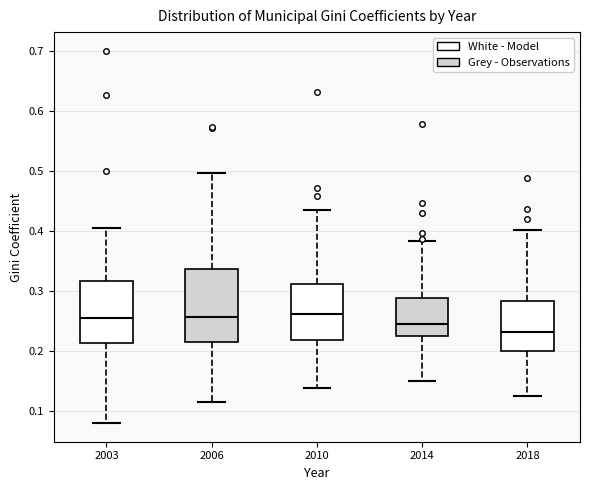

Reading left to right, read every box against the y-axis: the position of its median line, the range the box covers, and the ends of its whiskers. The values are not printed on the chart, so give them approximately, as read against the axis.

2003: median 0.26, box 0.21 to 0.32, whiskers 0.08 to 0.41
2006: median 0.26, box 0.21 to 0.34, whiskers 0.12 to 0.50
2010: median 0.26, box 0.22 to 0.31, whiskers 0.14 to 0.43
2014: median 0.25, box 0.23 to 0.29, whiskers 0.15 to 0.38
2018: median 0.23, box 0.20 to 0.28, whiskers 0.13 to 0.40